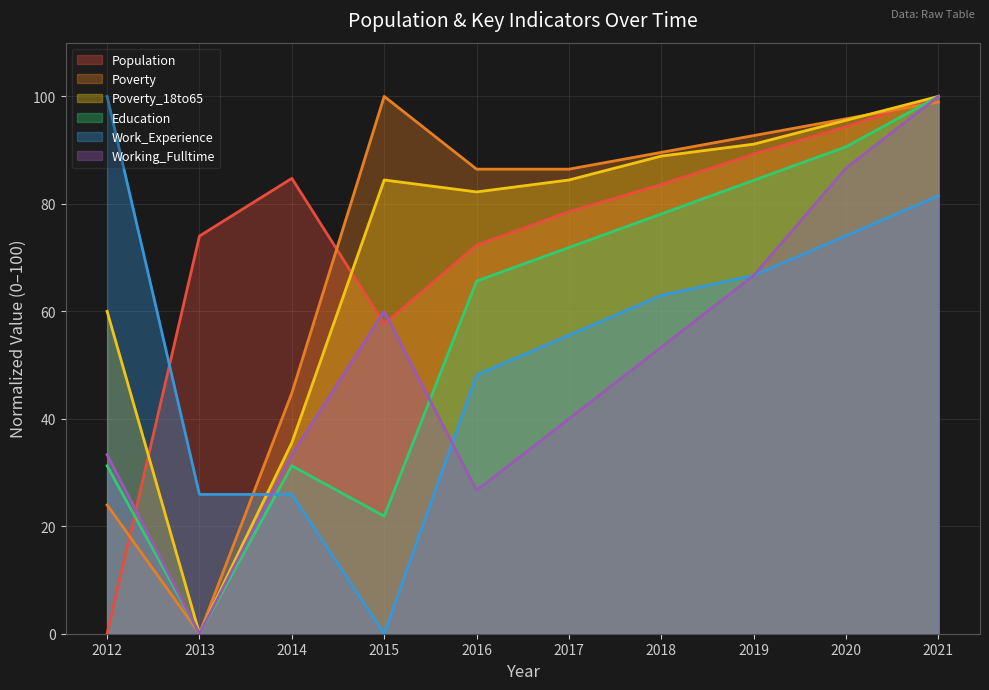

What is the sum of the Poverty_18to65 values at 2012 and 2021?

160.0